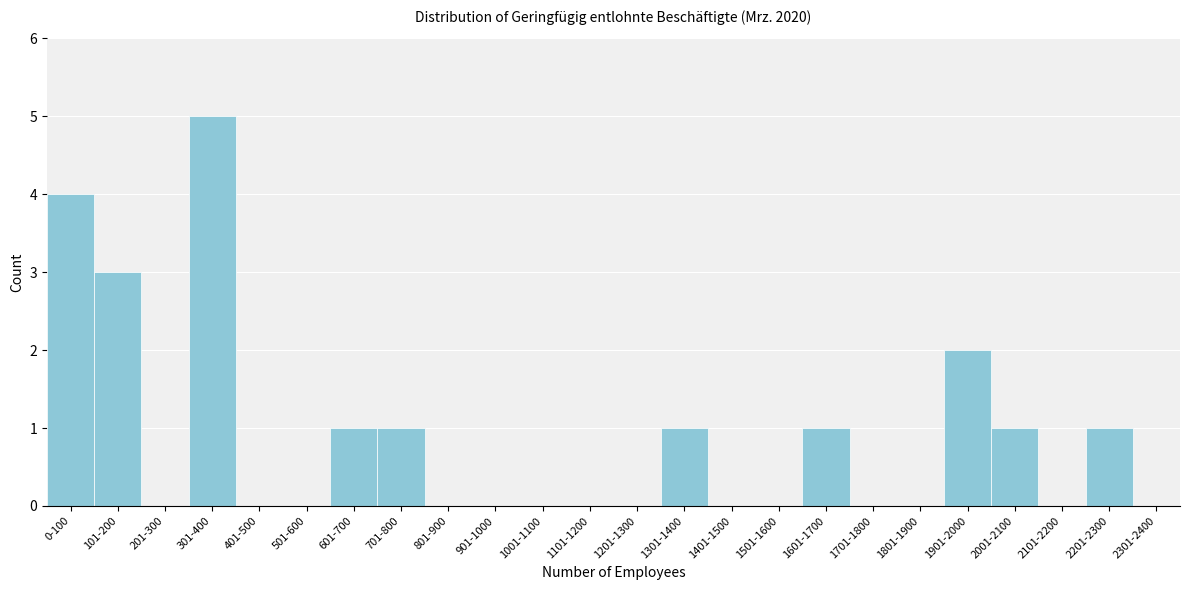

Reading left to right, extract all data points from this chart.

0-100=4	101-200=3	201-300=0	301-400=5	401-500=0	501-600=0	601-700=1	701-800=1	801-900=0	901-1000=0	1001-1100=0	1101-1200=0	1201-1300=0	1301-1400=1	1401-1500=0	1501-1600=0	1601-1700=1	1701-1800=0	1801-1900=0	1901-2000=2	2001-2100=1	2101-2200=0	2201-2300=1	2301-2400=0